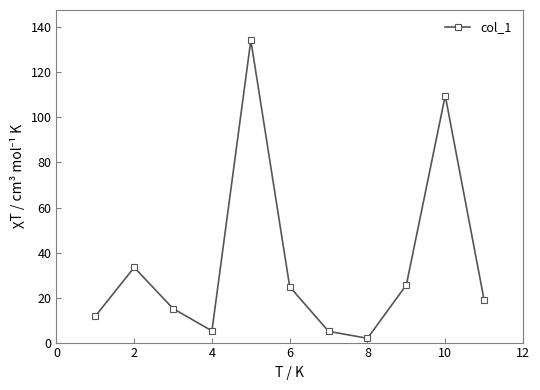

What is the difference between the maximum and minimum values?

132.4